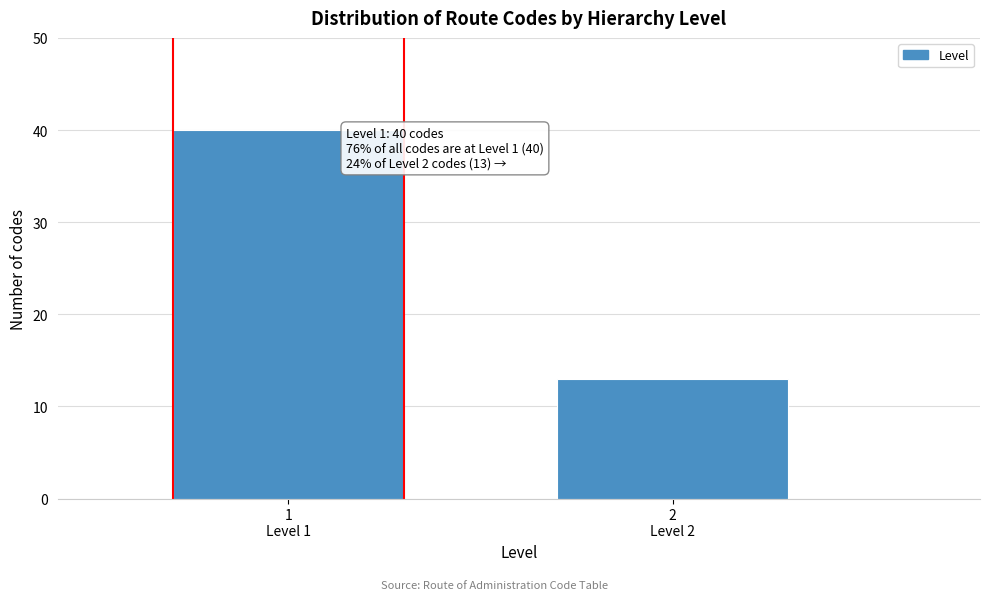

Reading left to right, extract all data points from this chart.

40	13